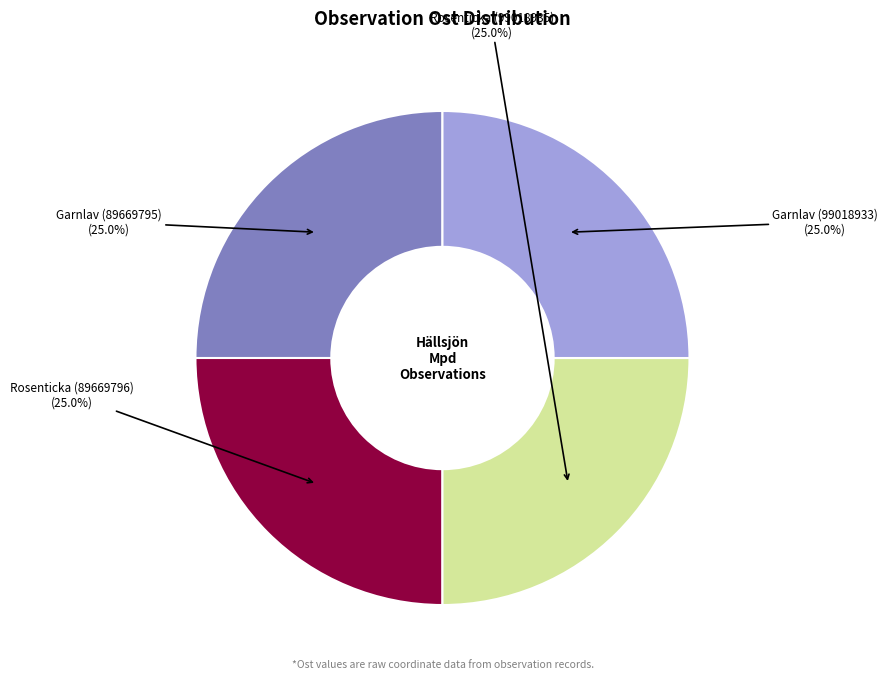

To the nearest percent, what is the average slice percentage?

25%